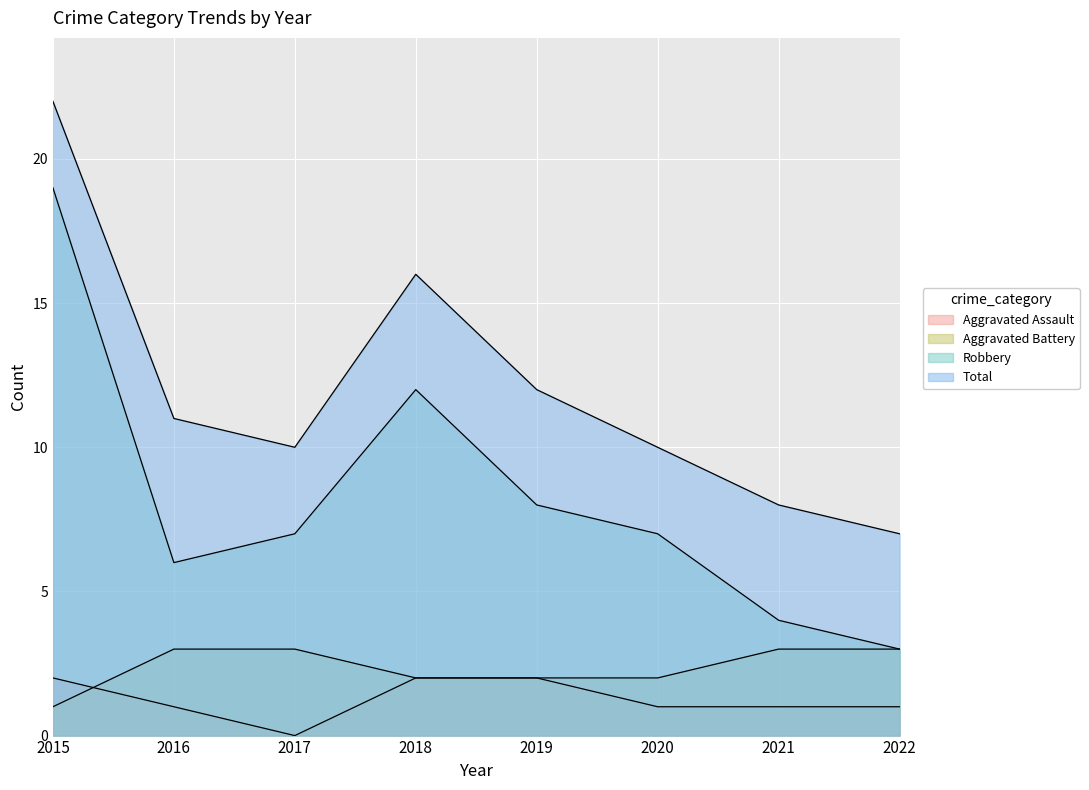

What is the total value across all series at 2016?

21